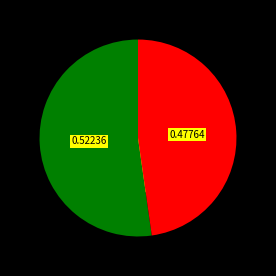

Is there a majority slice in this chart?

Yes